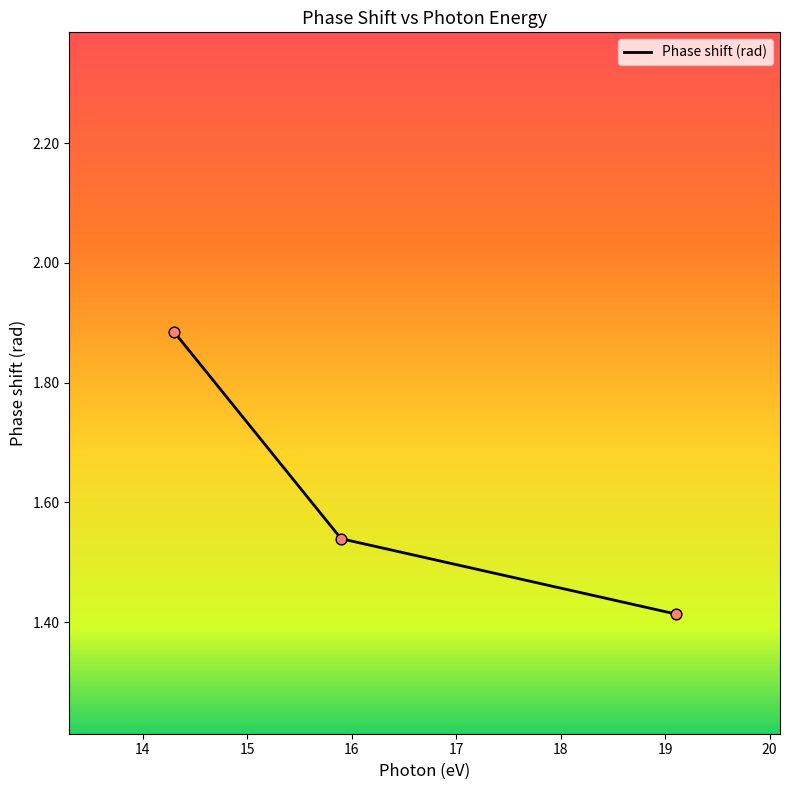

What is the difference between the maximum and minimum values?

0.5